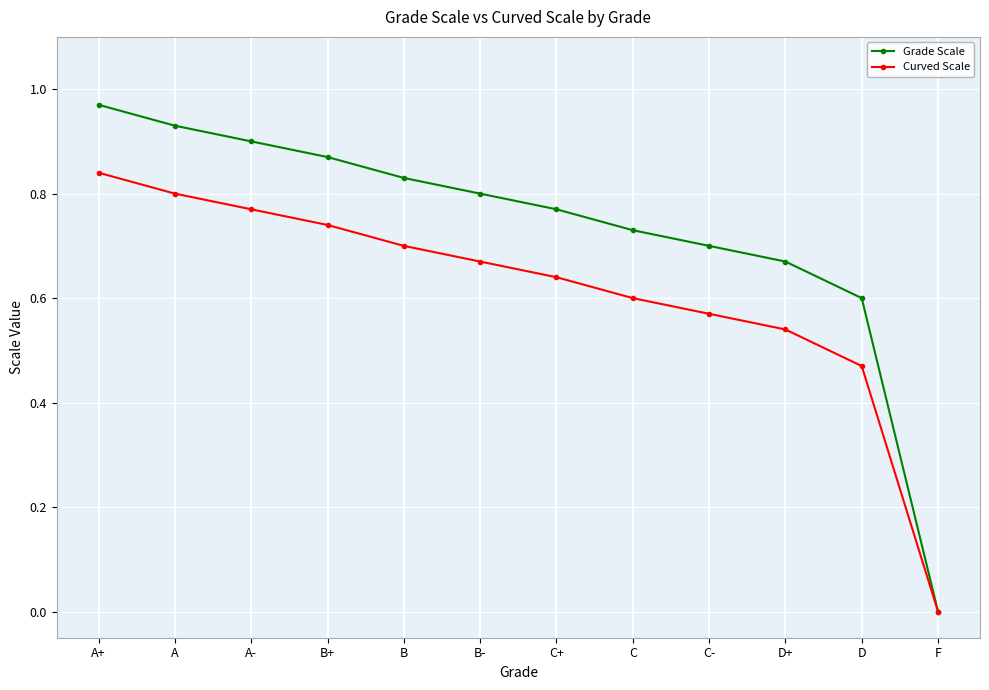

What is the sum of all Curved Scale values?

7.3